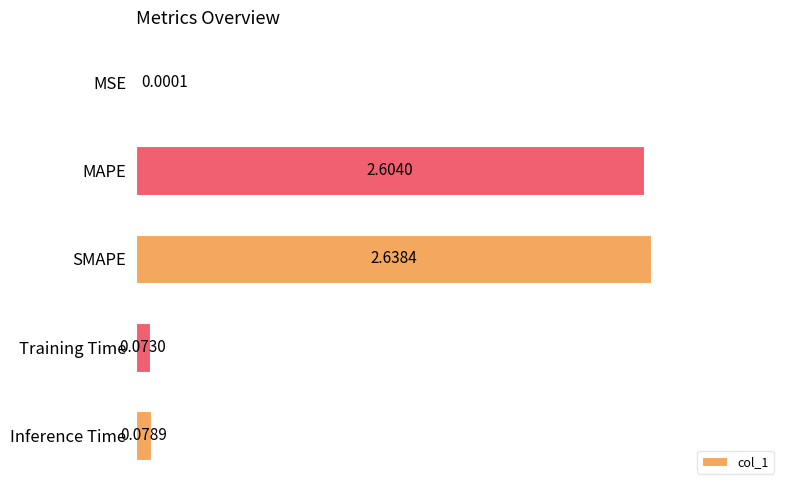

Which label corresponds to the largest value in the chart?

SMAPE